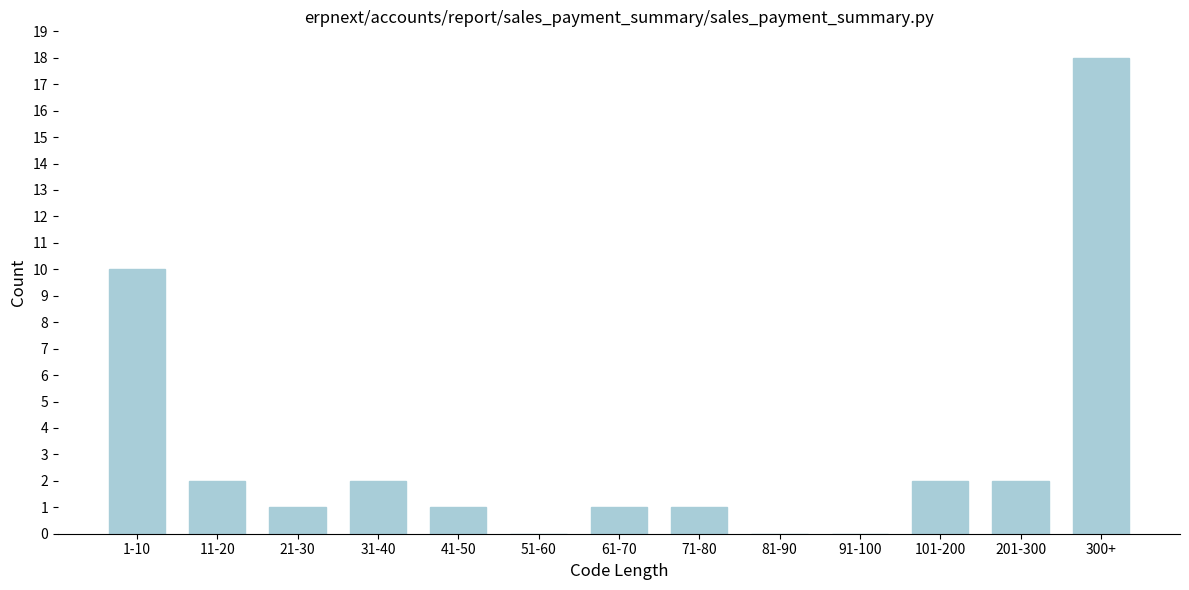

Reading left to right, list all the values displayed in this chart.

1-10=10	11-20=2	21-30=1	31-40=2	41-50=1	51-60=0	61-70=1	71-80=1	81-90=0	91-100=0	101-200=2	201-300=2	300+=18